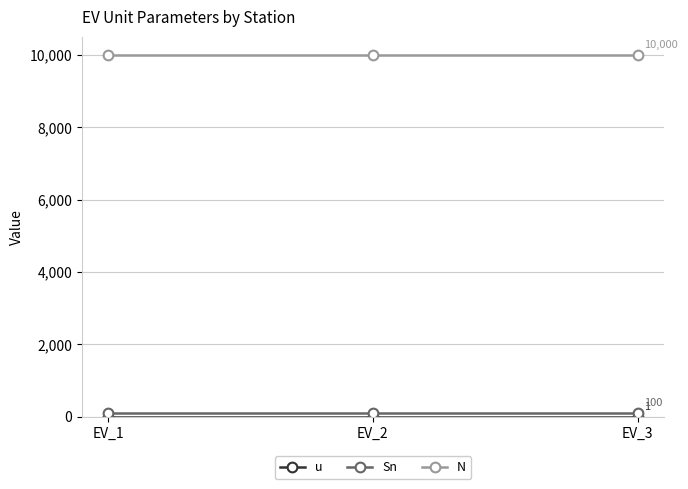

Which series has the largest total across all categories?

N